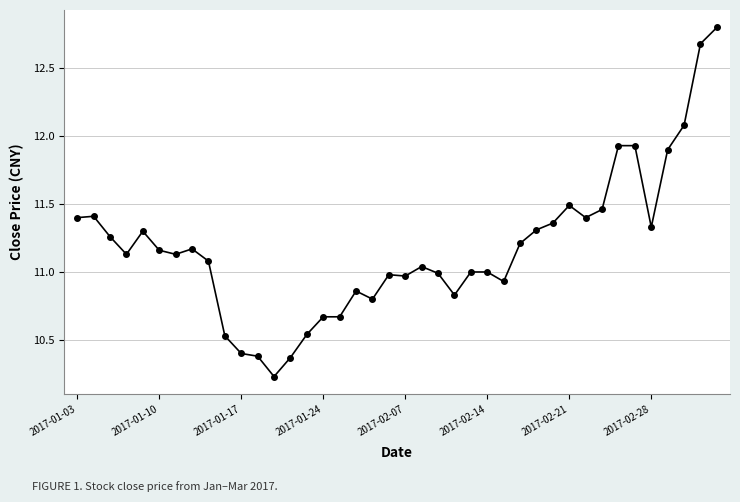

True or false: the data has more than 1 interior local peaks.

True